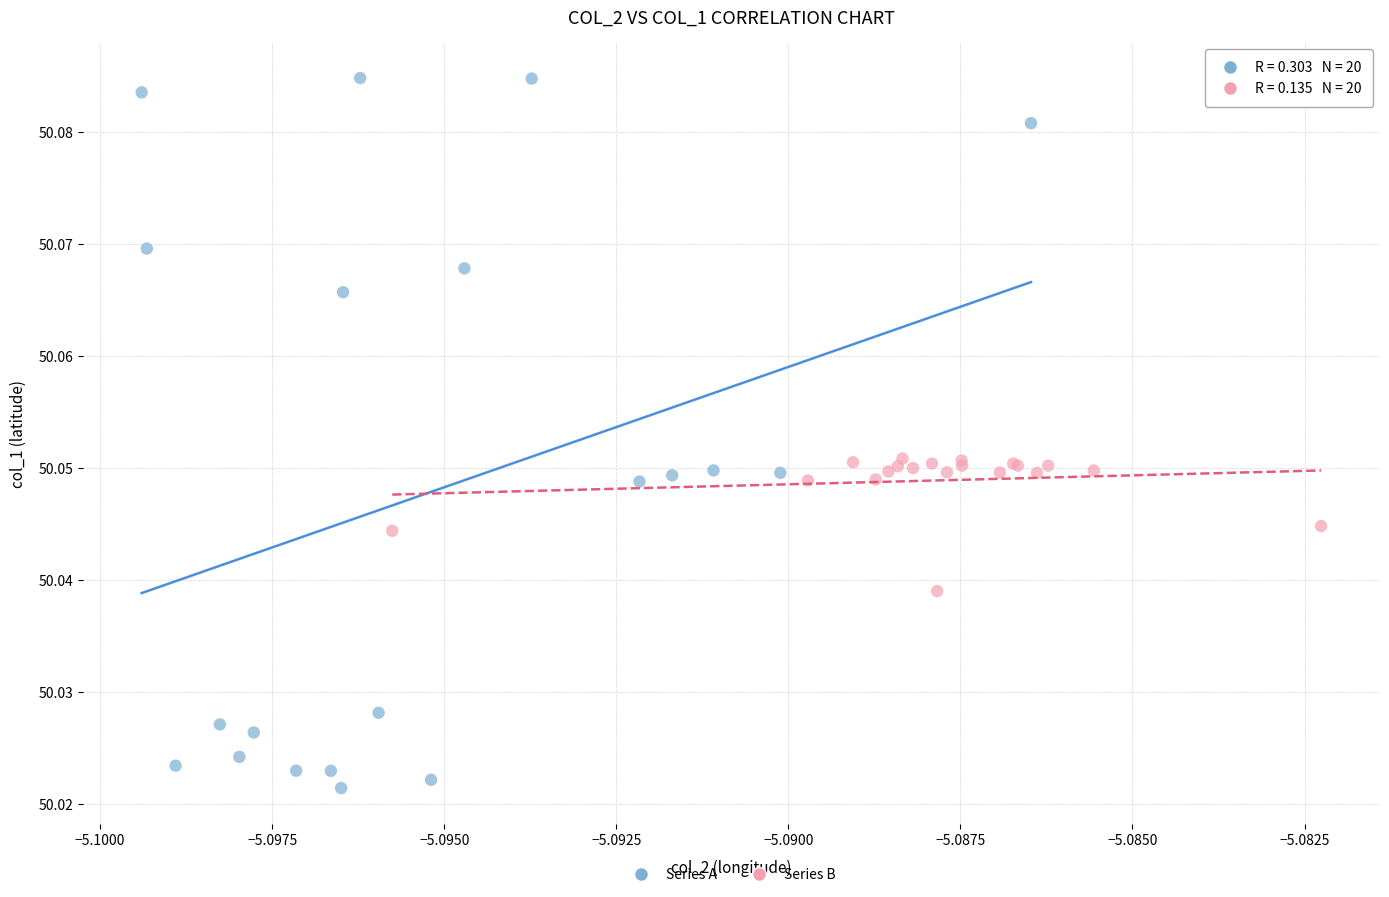

Which series has the widest spread of Y values?

Series A